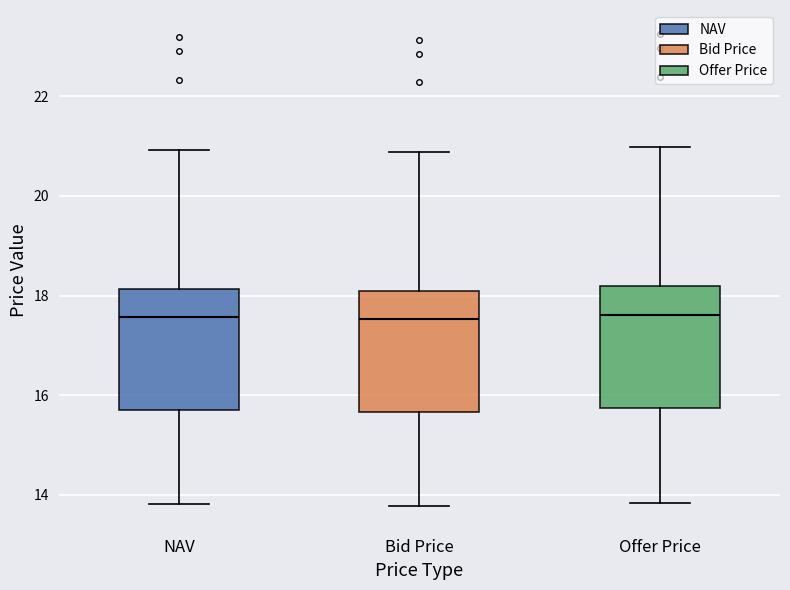

Reading left to right, transcribe this box plot: for each box, give where its median line is, the range the box spans, and where its two whiskers end, as read against the y-axis. The values are not printed on the chart, so give them approximately, as read against the axis.

NAV: median 17.6, box 15.8 to 18.2, whiskers 13.8 to 21.0
Bid Price: median 17.6, box 15.6 to 18.0, whiskers 13.8 to 20.8
Offer Price: median 17.6, box 15.8 to 18.2, whiskers 13.8 to 21.0